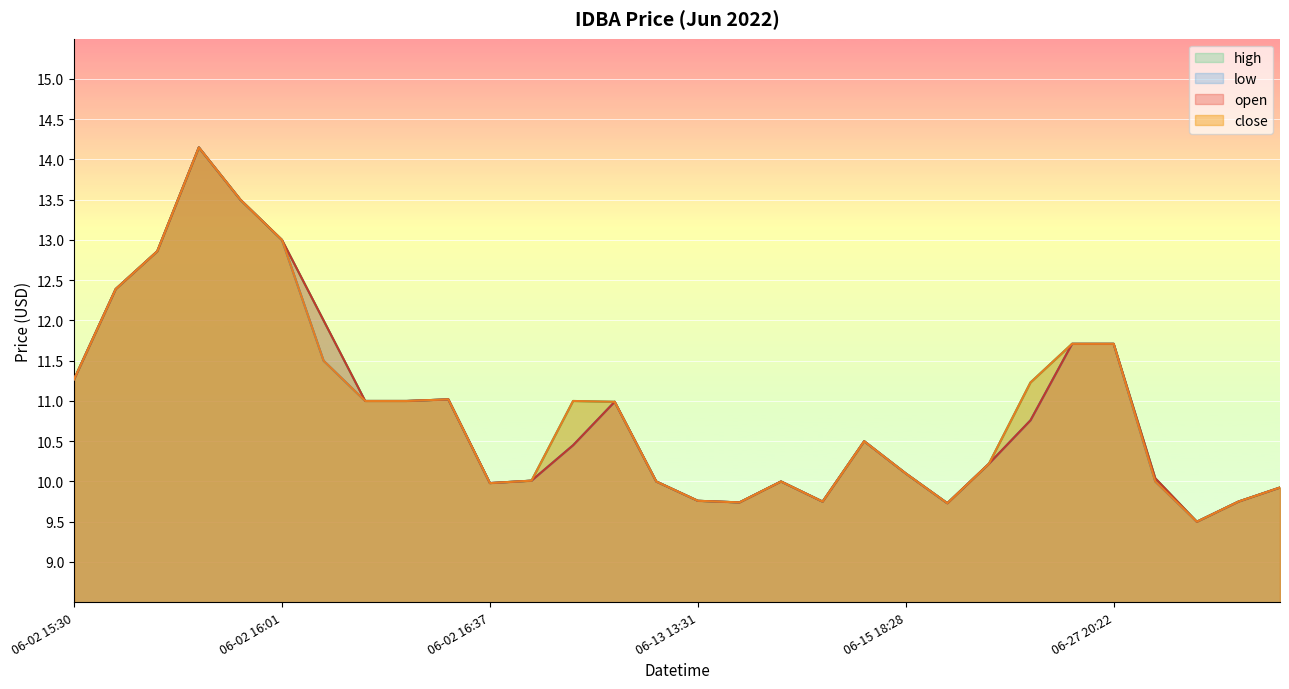

The value of high at 06-13 13:39 is 17.1. True or false?

False